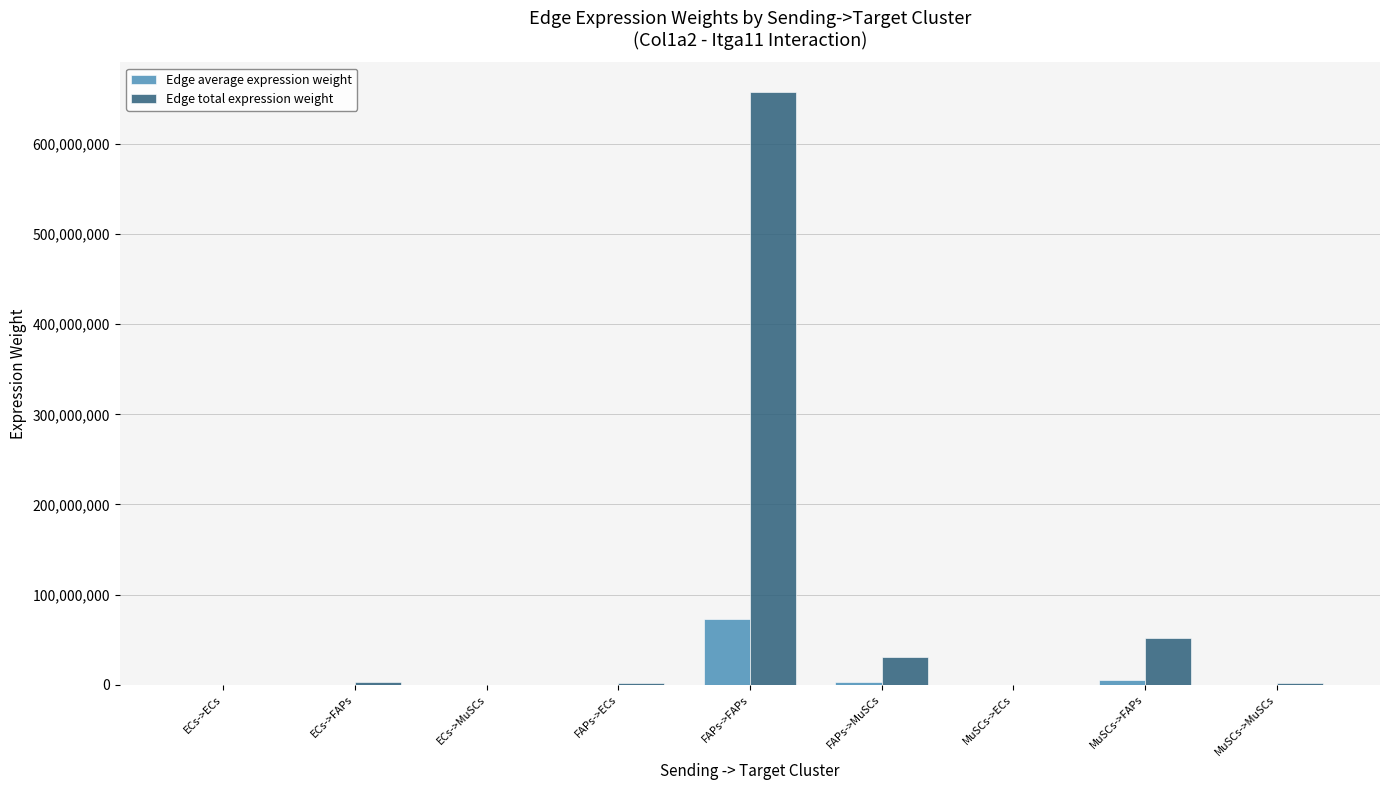

How many groups of bars are there?

9